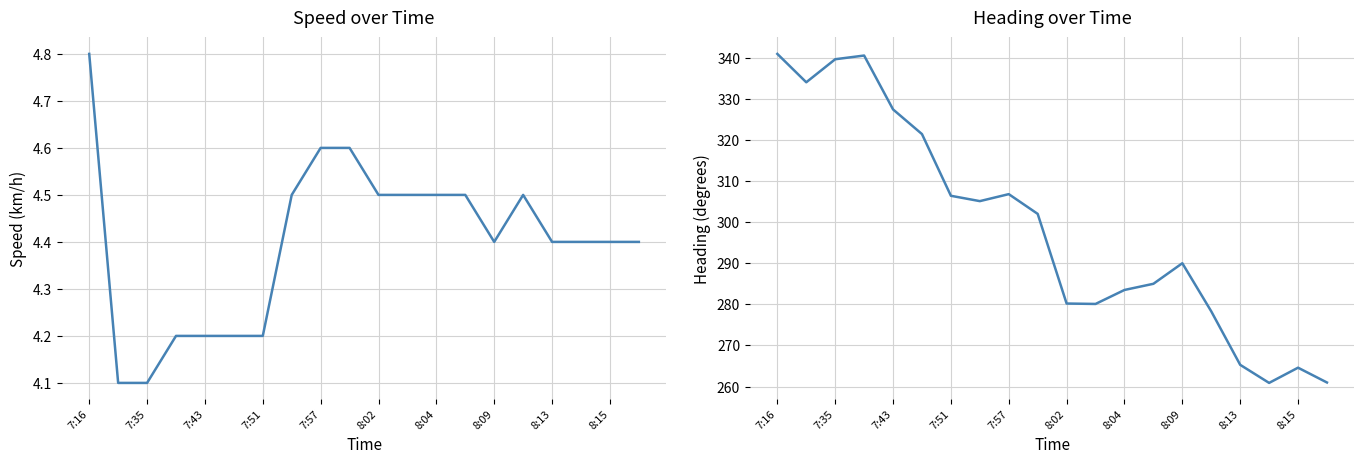

At 15, list the series in order from smallest to largest.

Speed (km/h), Heading (deg)